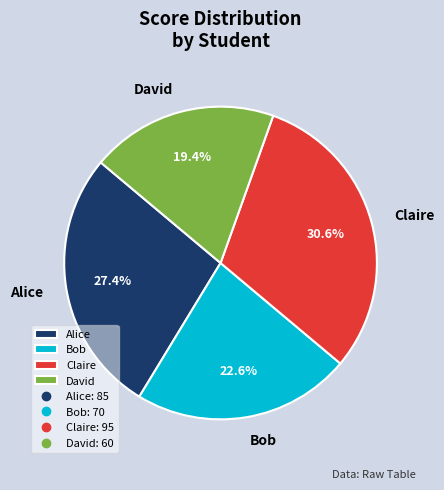

To the nearest percent, what is the average slice percentage?

25%